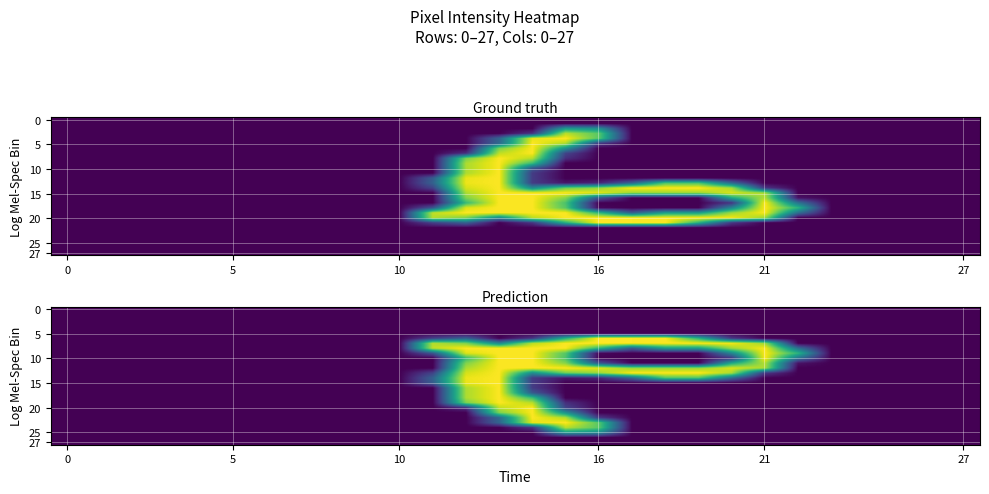

Between 19 and 27, which is larger?

19